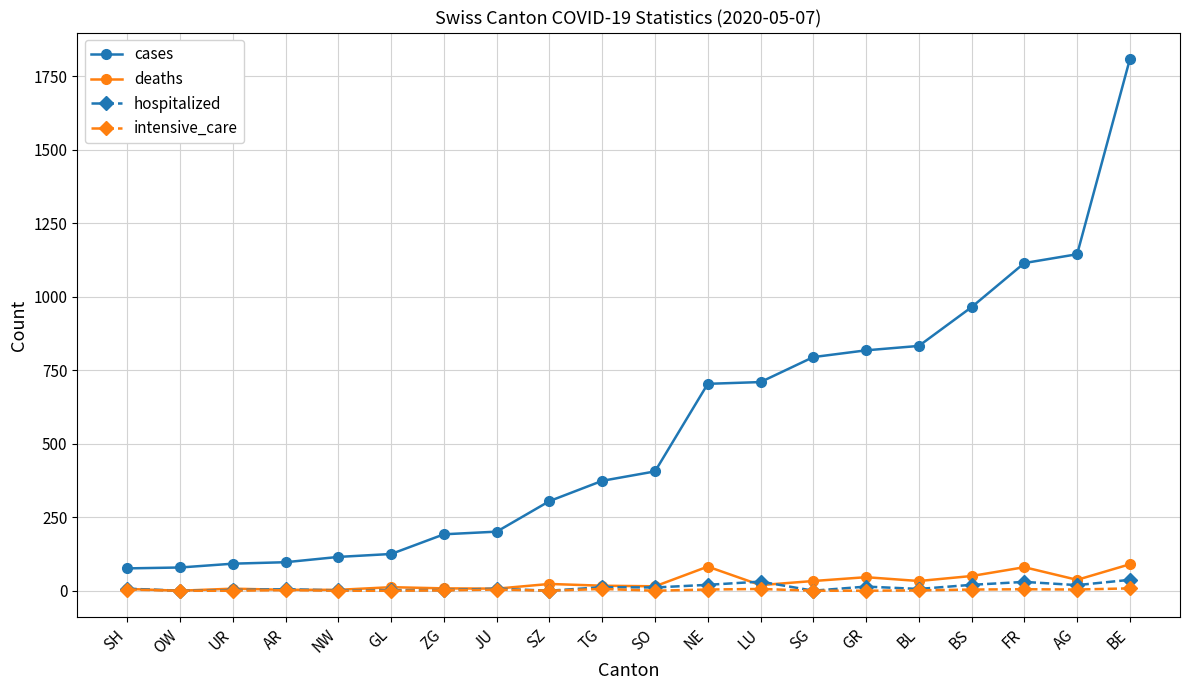

In deaths, how many points are higher than both neighbors (excluding endpoints)?

6